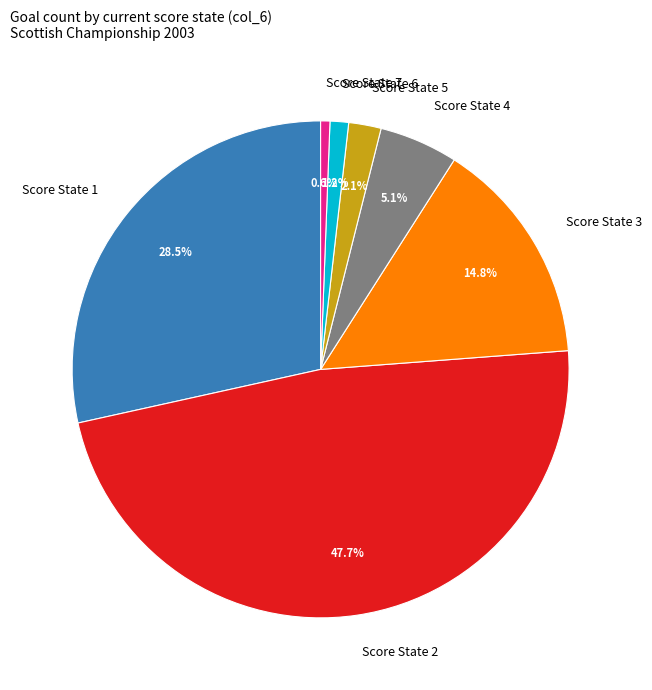

What is the largest slice in the pie chart?

Score State 2